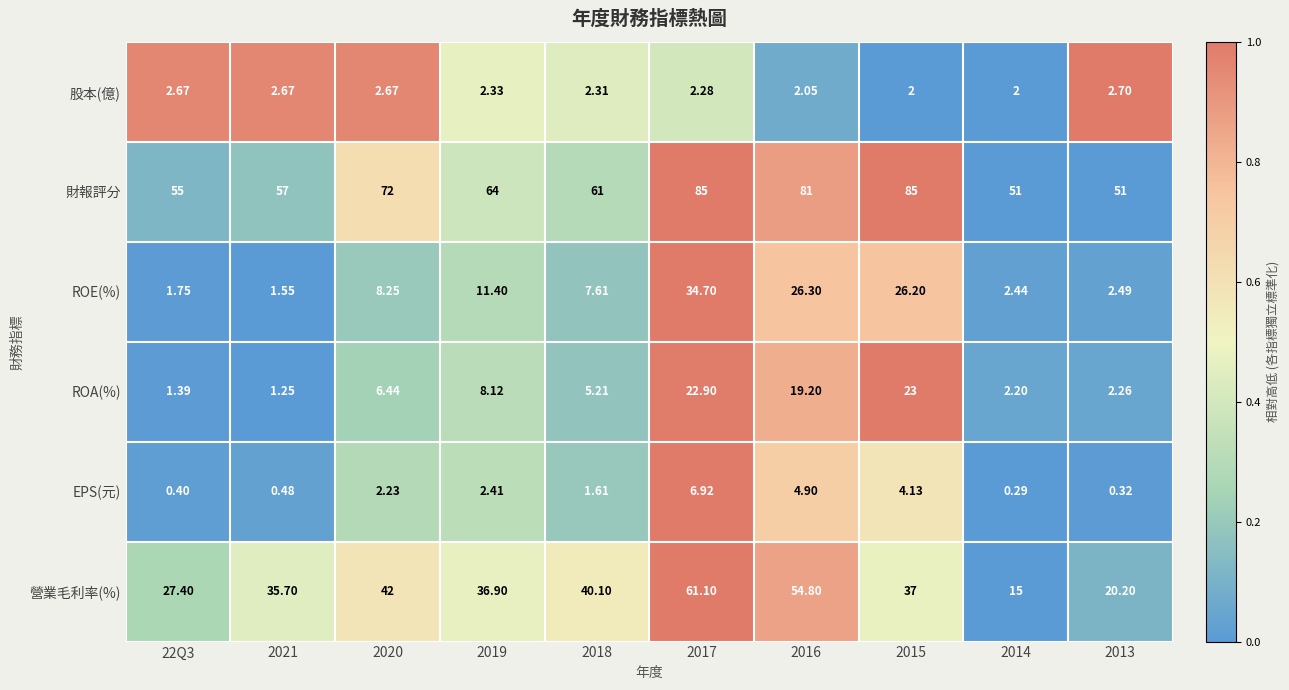

Which series has the largest range (max minus min)?

營業毛利率(%)